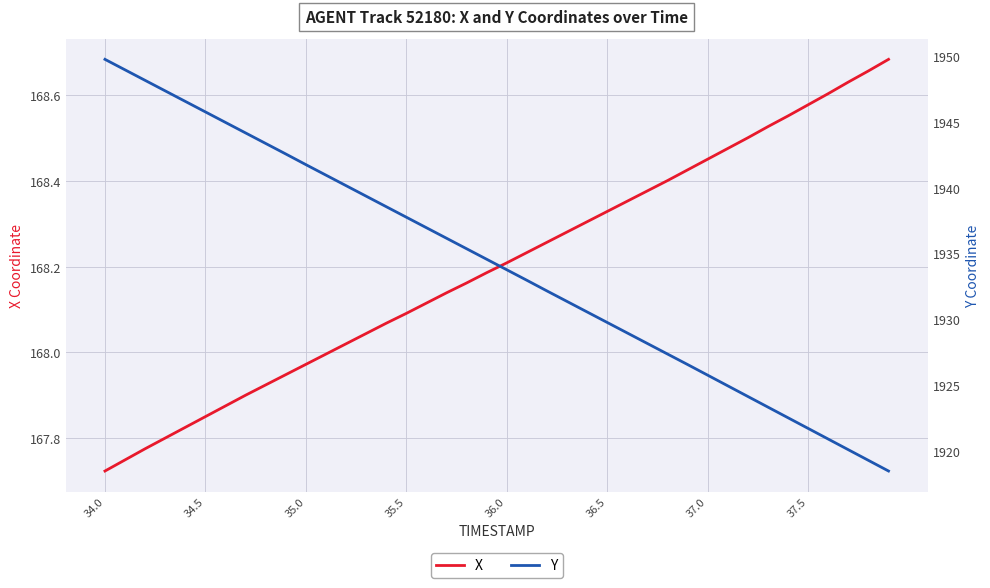

Does the chart display data point markers on the line(s)?

No